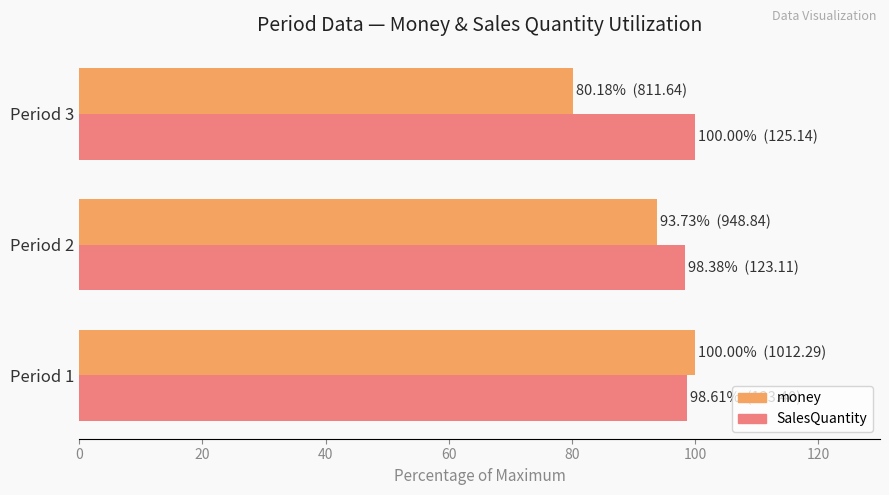

List the series in order of their overall mean, highest first.

SalesQuantity, money